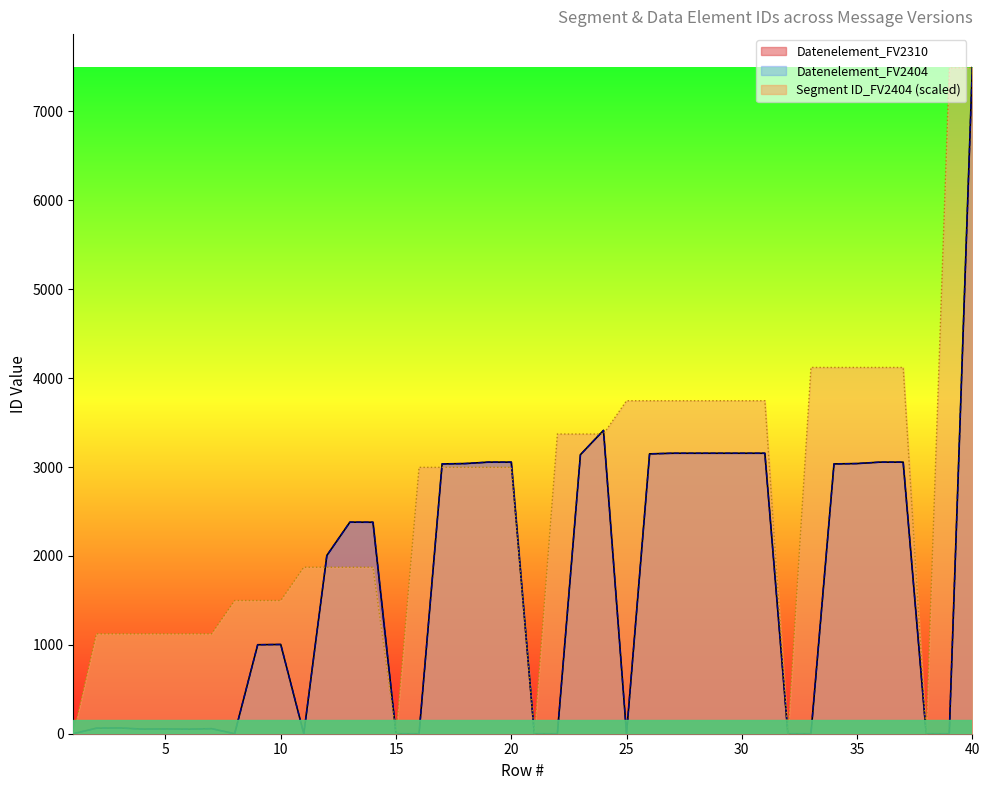

True or false: Datenelement_FV2310 and Datenelement_FV2404 cross at least once.

False